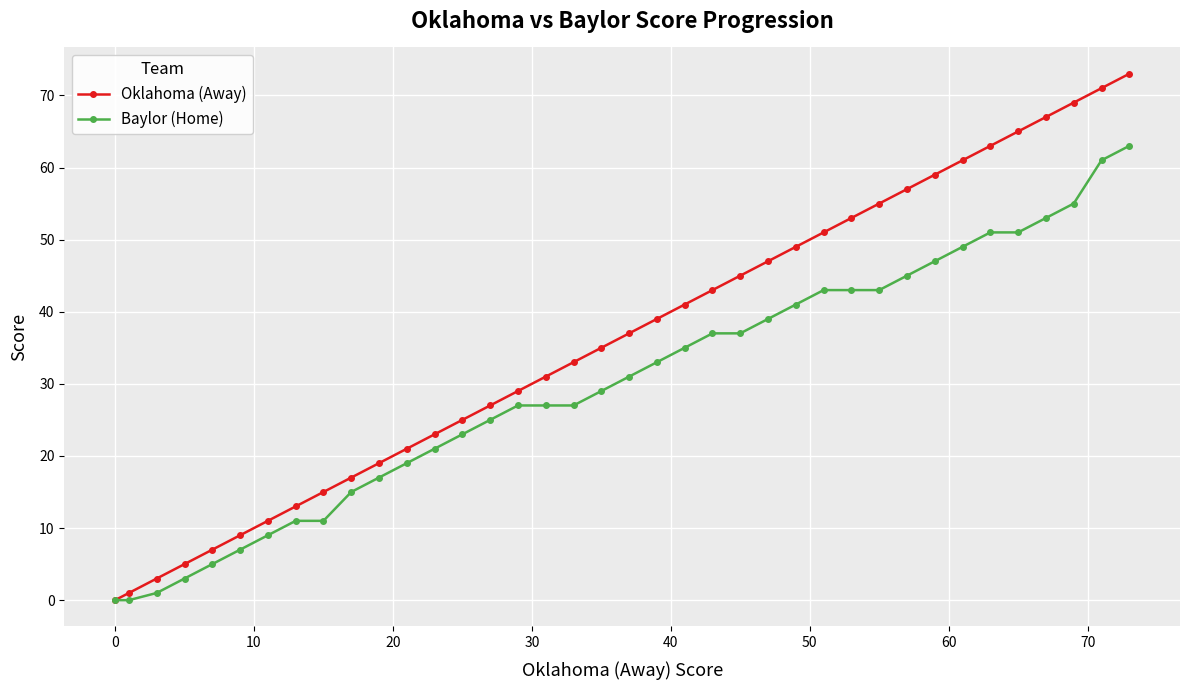

Reading left to right, transcribe all the data shown in this chart.

Oklahoma (Away): 0	1	3	5	7	9	11	13	15	17	19	21	23	25	27	29	31	33	35	37	39	41	43	45	47	49	51	53	55	57	59	61	63	65	67	69	71	73
Baylor (Home): 0	0	1	3	5	7	9	11	11	15	17	19	21	23	25	27	27	27	29	31	33	35	37	37	39	41	43	43	43	45	47	49	51	51	53	55	61	63